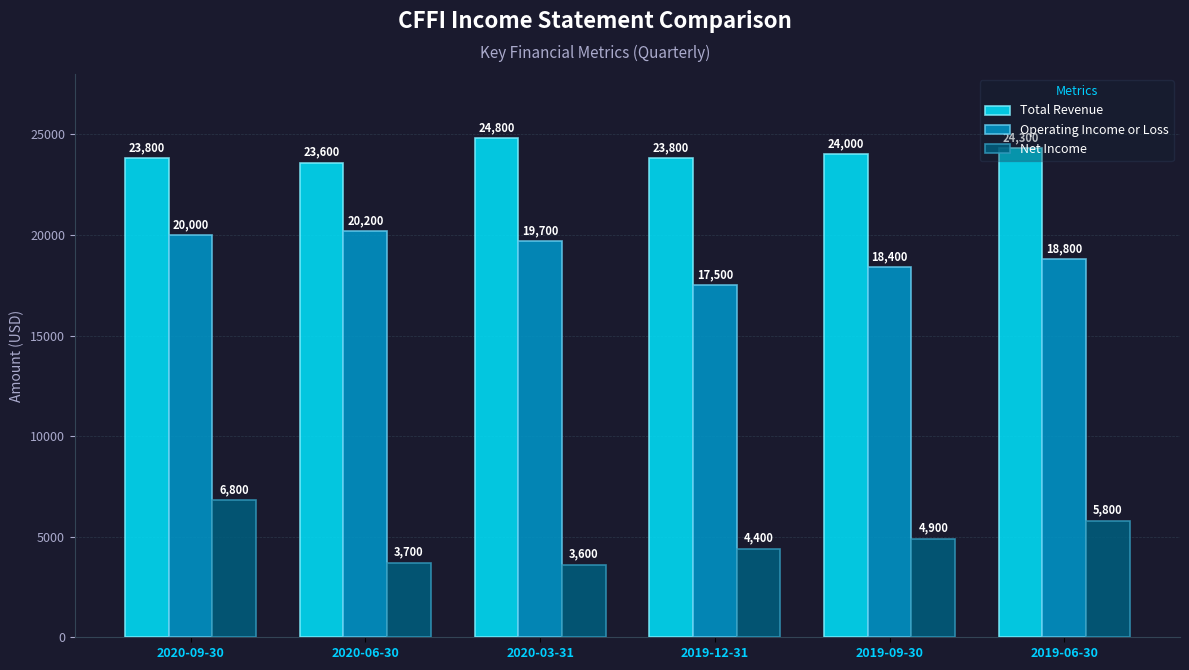

What is the difference between the maximum and minimum values in the Operating Income or Loss series?

2700